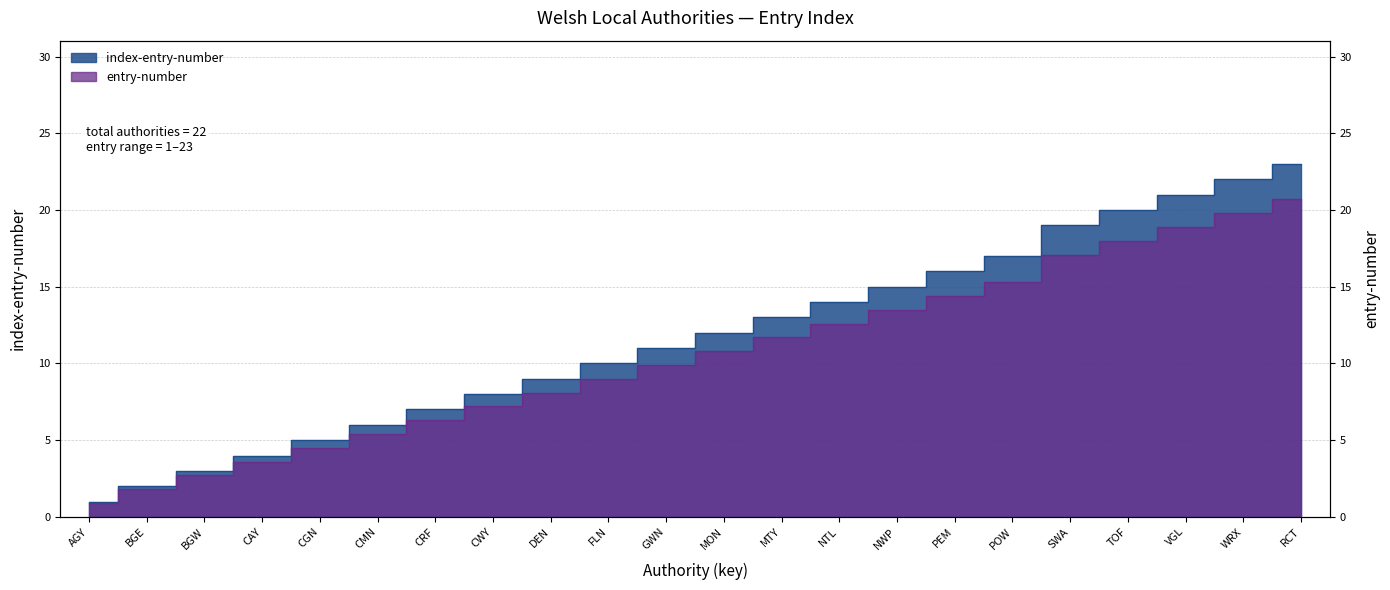

Which category has the lowest value across all series?

AGY